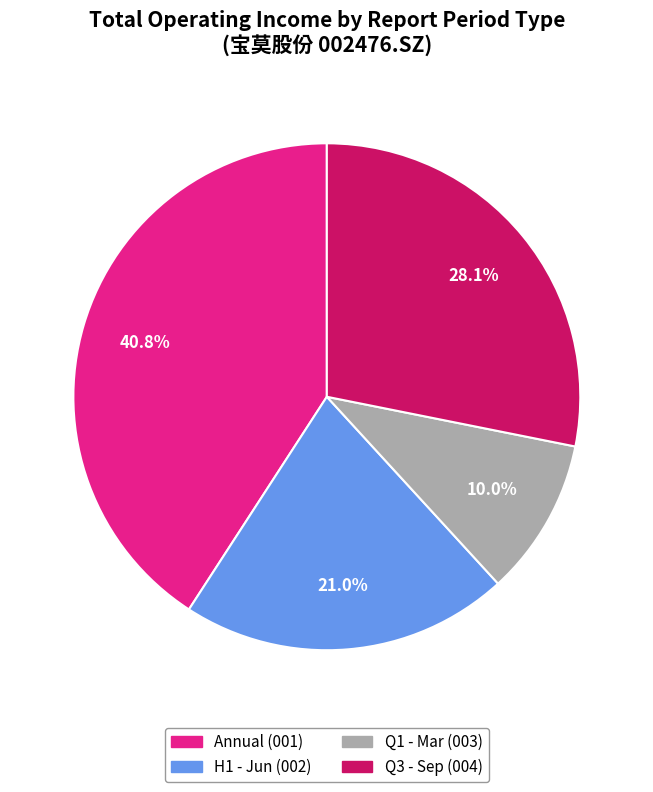

Which category has the smallest portion of the pie?

Q1 - Mar (003)